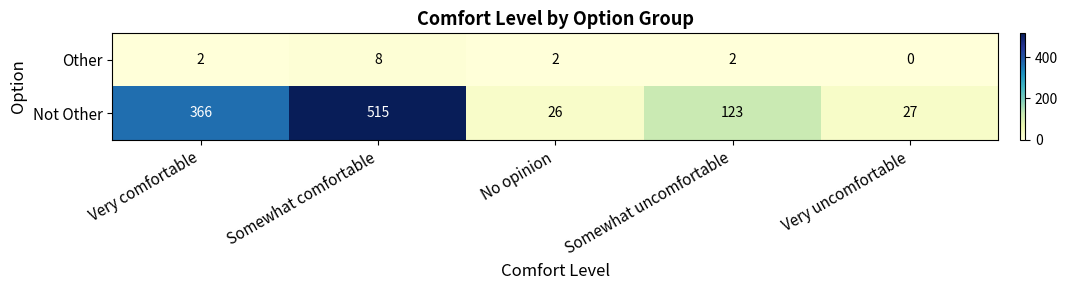

Reading left to right, list all the values displayed in this chart.

Other: 2	8	2	2	0
Not Other: 366	515	26	123	27